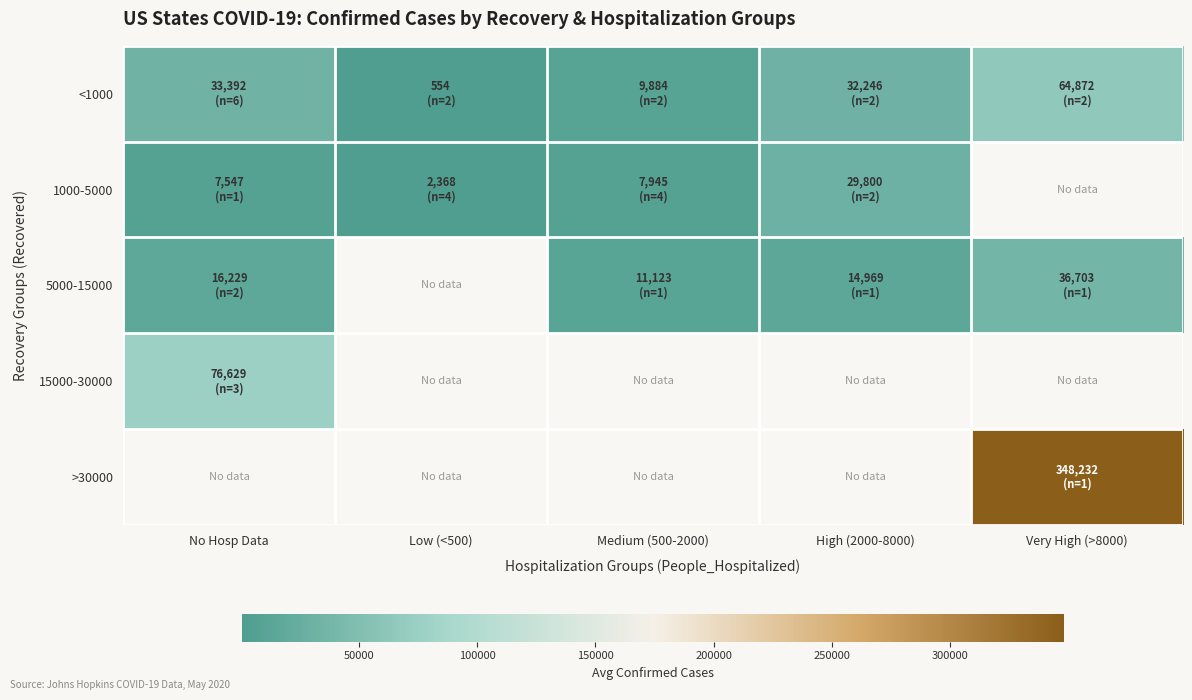

What is the maximum value shown in the chart?

348232.0